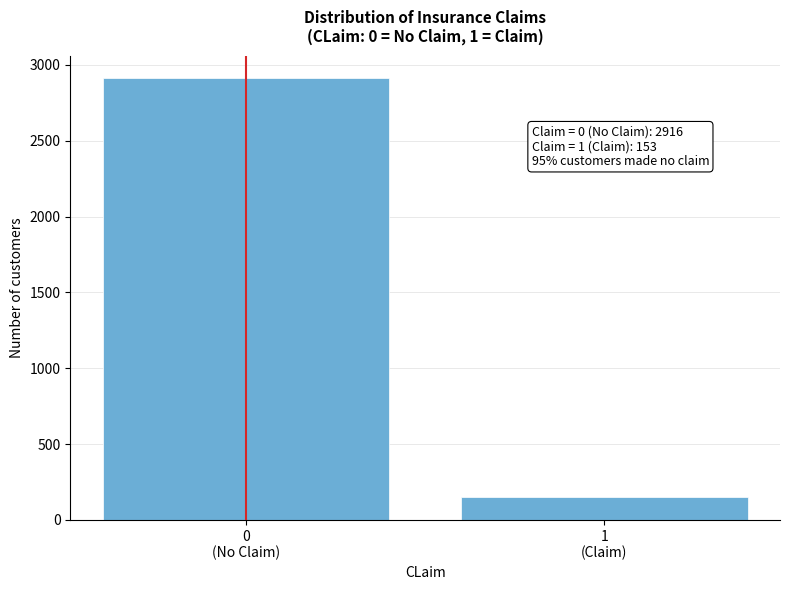

Reading left to right, extract all data points from this chart.

2916	153